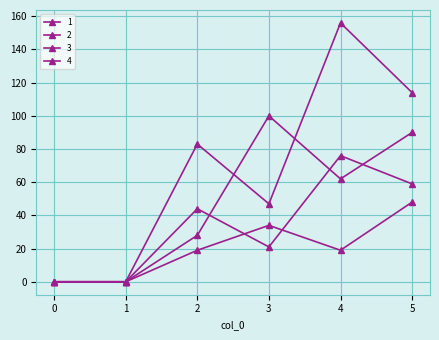

Count the number of data series in this chart.

4